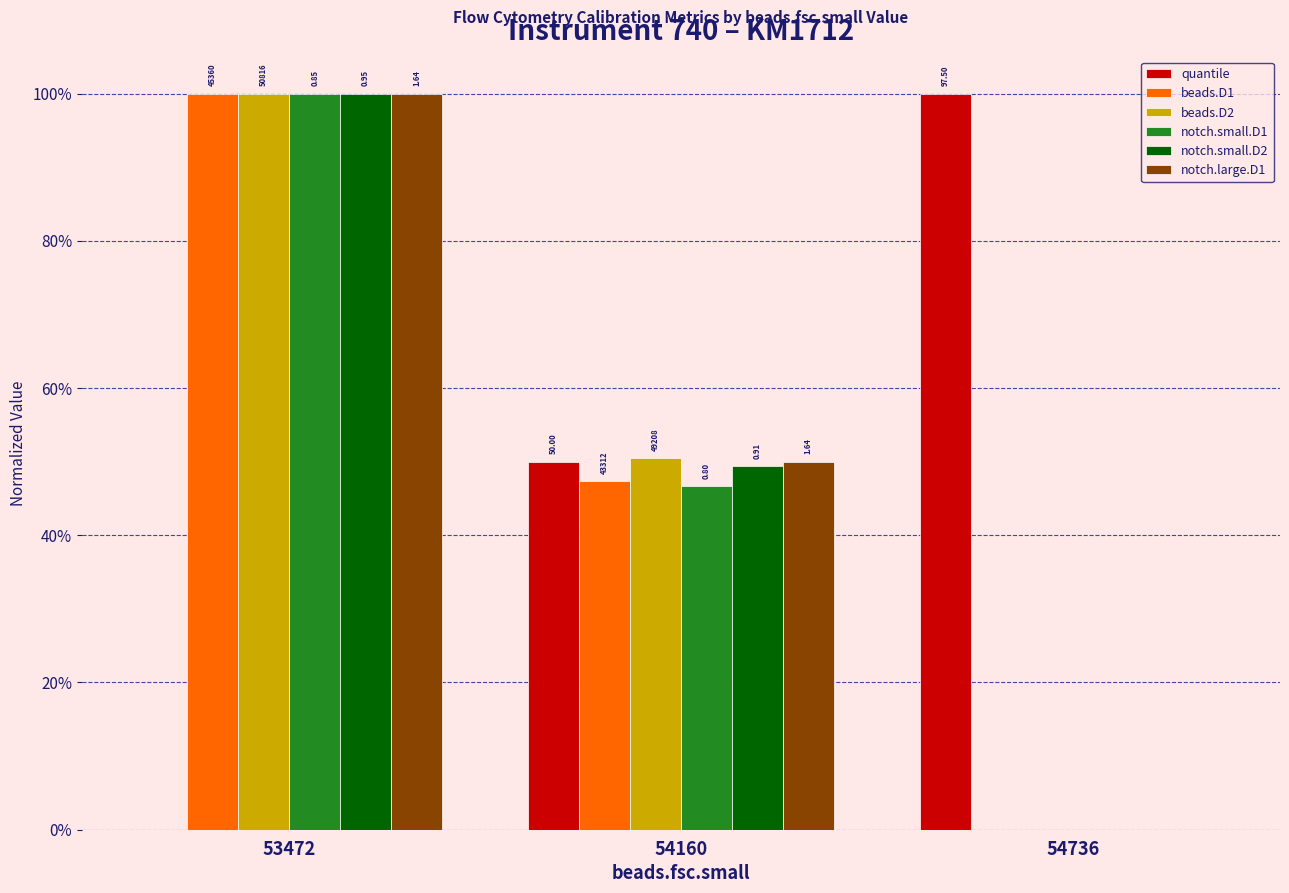

What is the greatest value displayed?

1.0